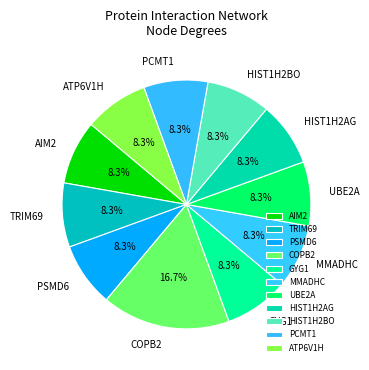

How much of the chart is everything except MMADHC?

91.7%